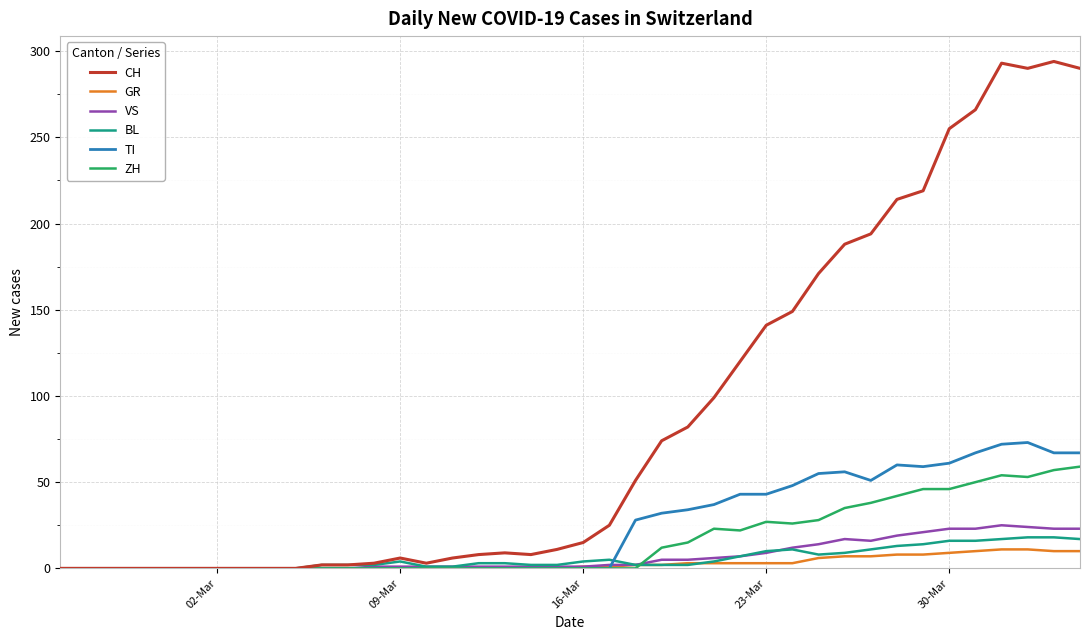

What is the maximum value for VS?

25